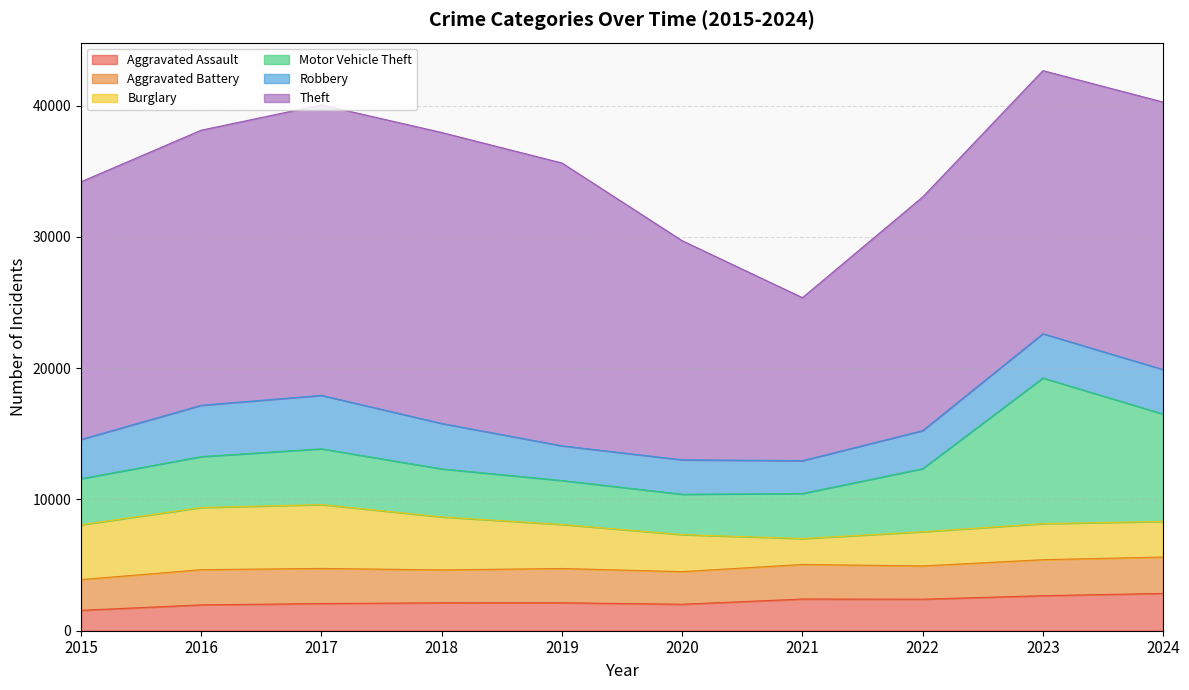

True or false: Aggravated Assault and Theft cross at least once.

False